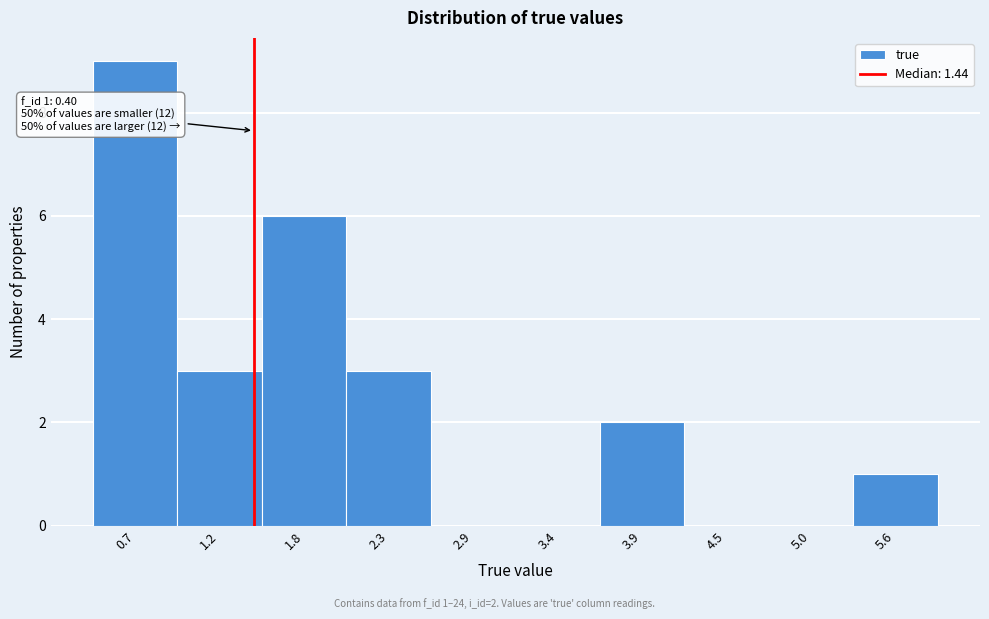

Over which range of the x-axis is the bar tallest?

0.4 to 0.9